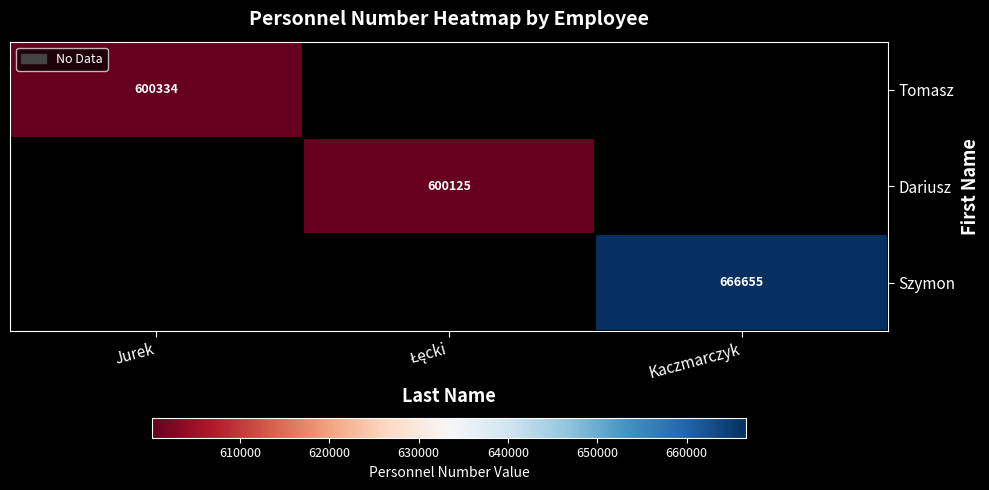

Rank the categories by Dariusz value from highest to lowest.

Jurek, Łęcki, Kaczmarczyk